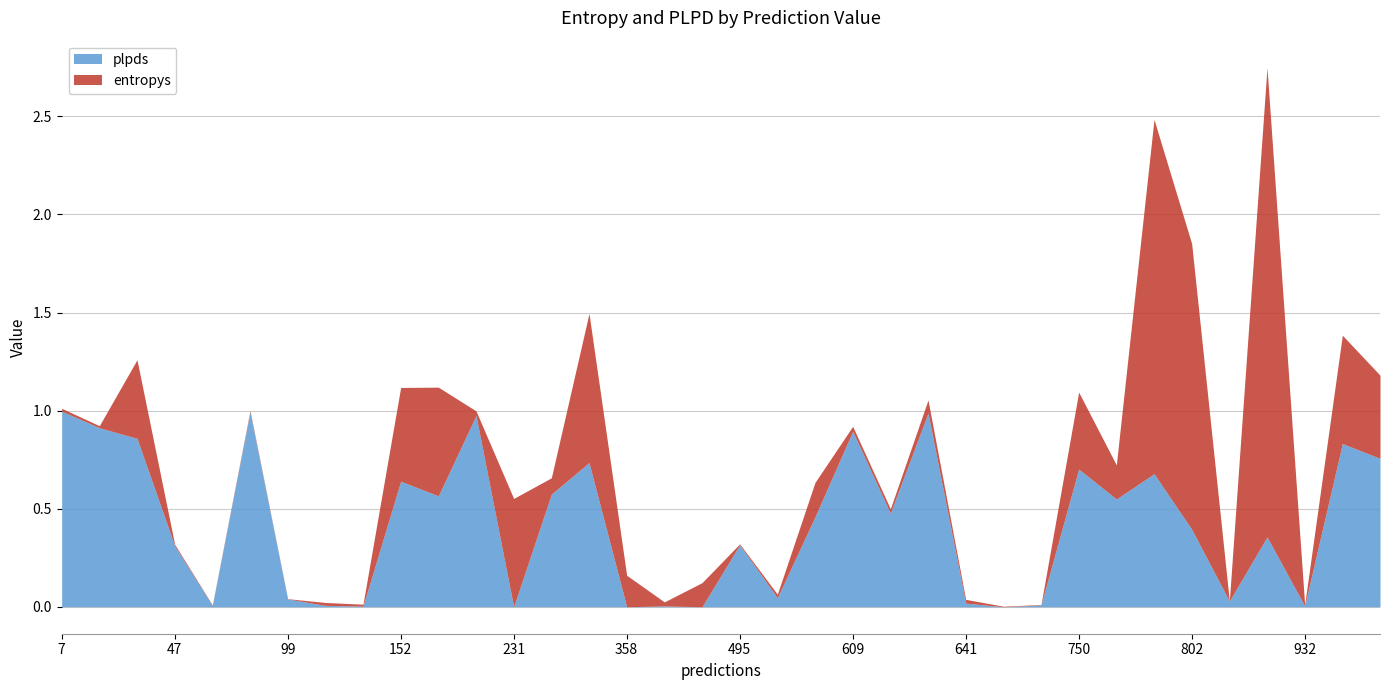

Reading left to right, extract all data points from this chart.

entropys: 0.0	0.0	0.4	0.0	0.0	0.0	0.0	0.0	0.0	0.5	0.6	0.0	0.6	0.1	0.8	0.2	0.0	0.1	0.0	0.0	0.2	0.0	0.0	0.1	0.0	0.0	0.0	0.4	0.2	1.8	1.5	0.0	2.4	0.0	0.6	0.4
plpds: 1.0	0.9	0.9	0.3	0.0	1.0	0.0	0.0	0.0	0.6	0.6	1.0	-0.0	0.6	0.7	-0.0	0.0	-0.0	0.3	0.0	0.5	0.9	0.5	1.0	0.0	-0.0	0.0	0.7	0.5	0.7	0.4	0.0	0.4	0.0	0.8	0.8